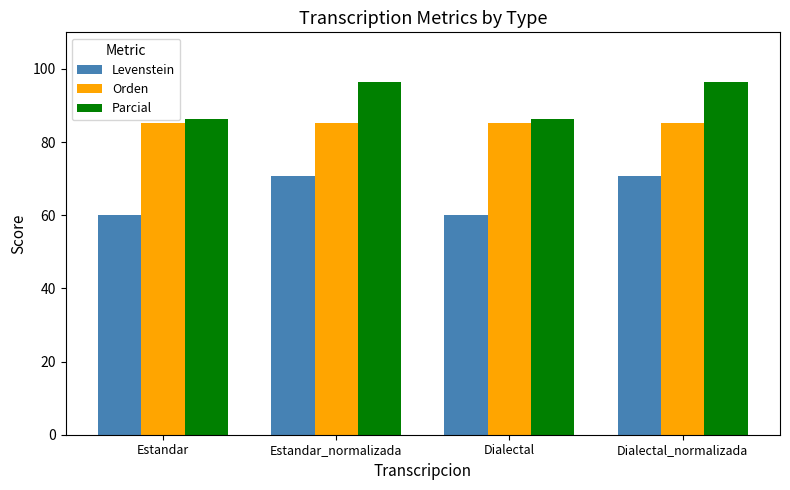

What is the spread (max minus min) of values at Dialectal?

26.2